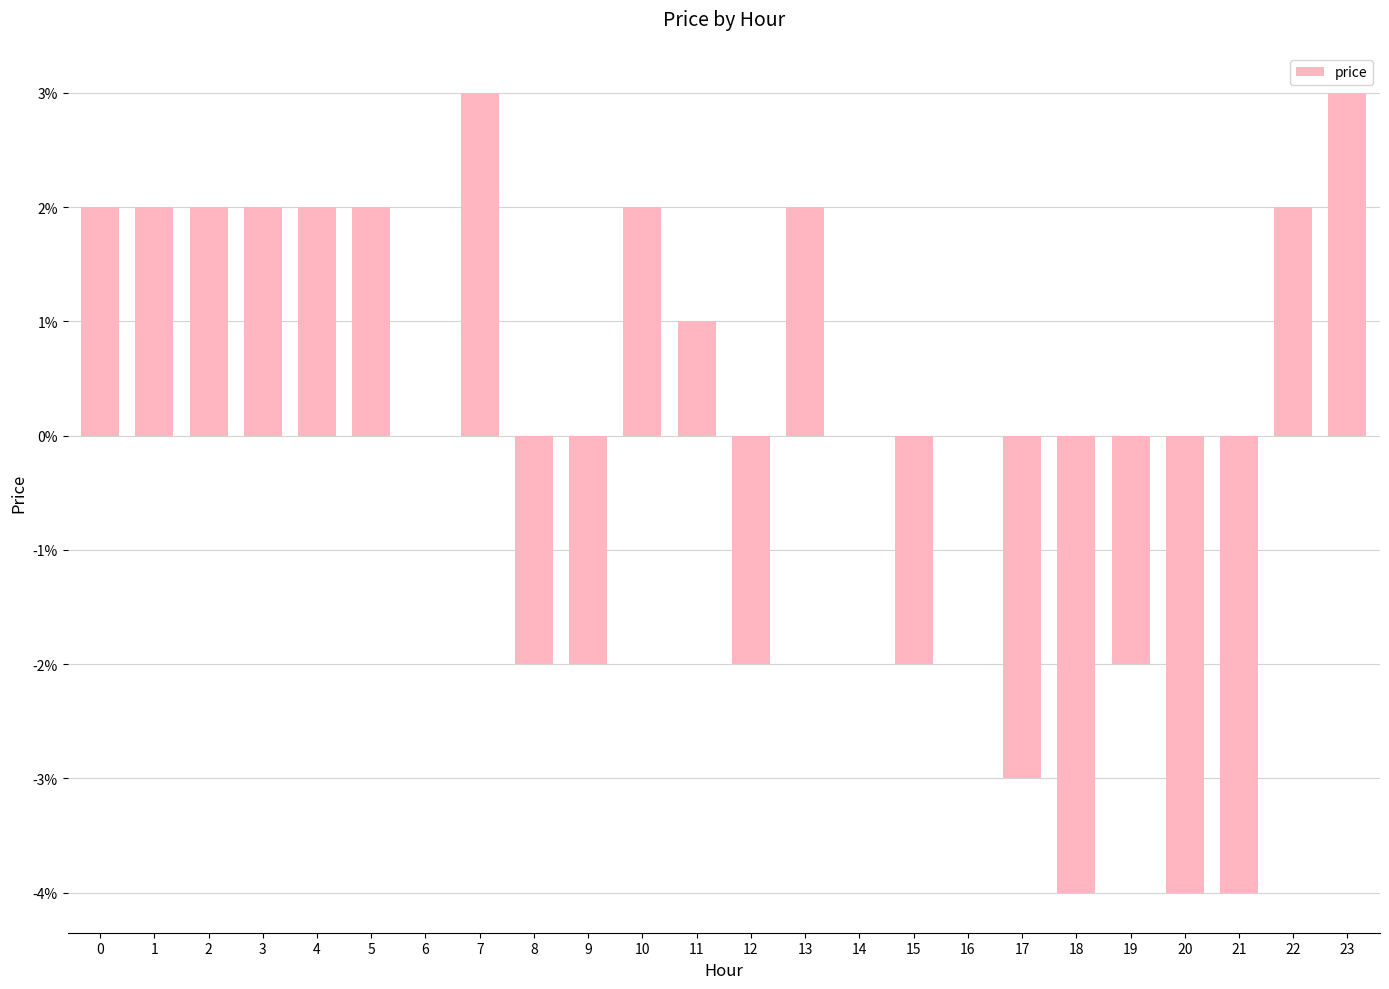

List the labels in order of value, largest first.

7, 23, 0, 1, 2, 3, 4, 5, 10, 13, 22, 11, 6, 14, 16, 8, 9, 12, 15, 19, 17, 18, 20, 21